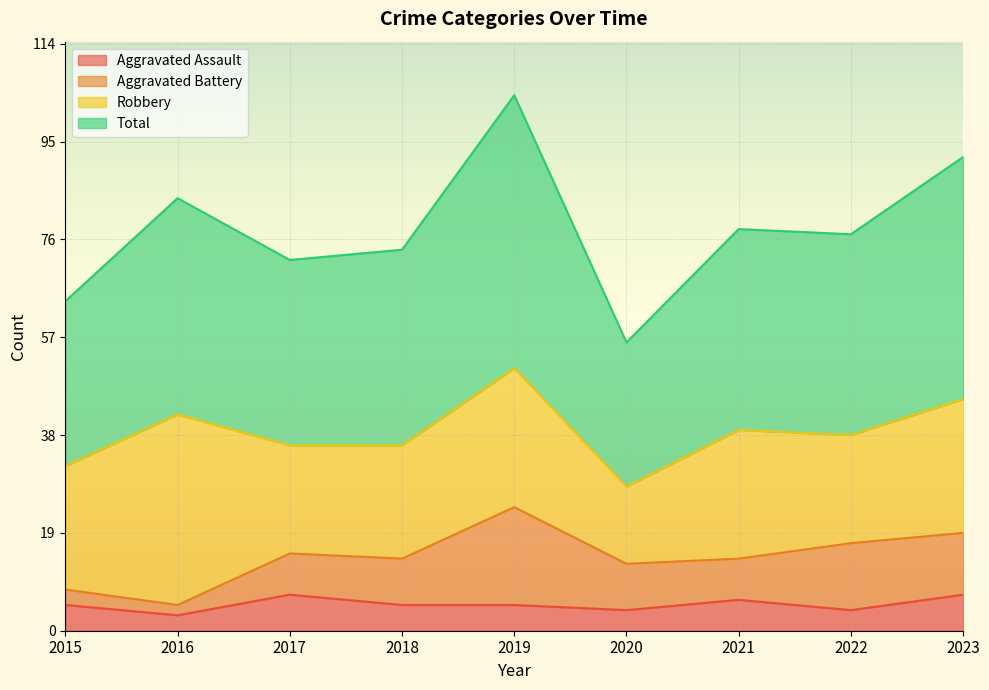

True or false: Aggravated Assault and Total cross at least once.

False